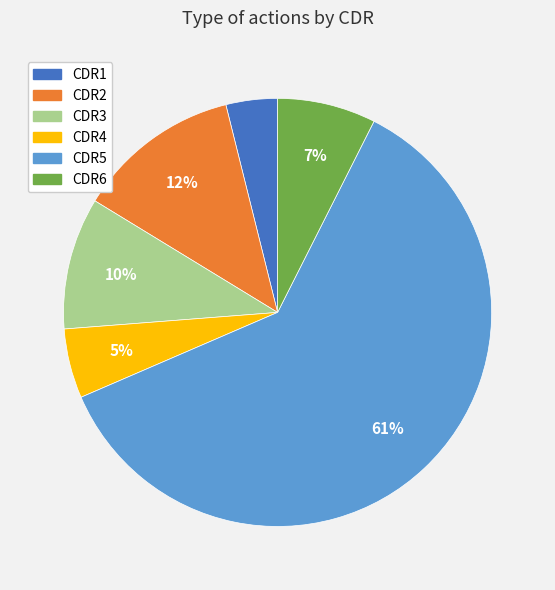

Which category has the biggest portion of the pie?

CDR5